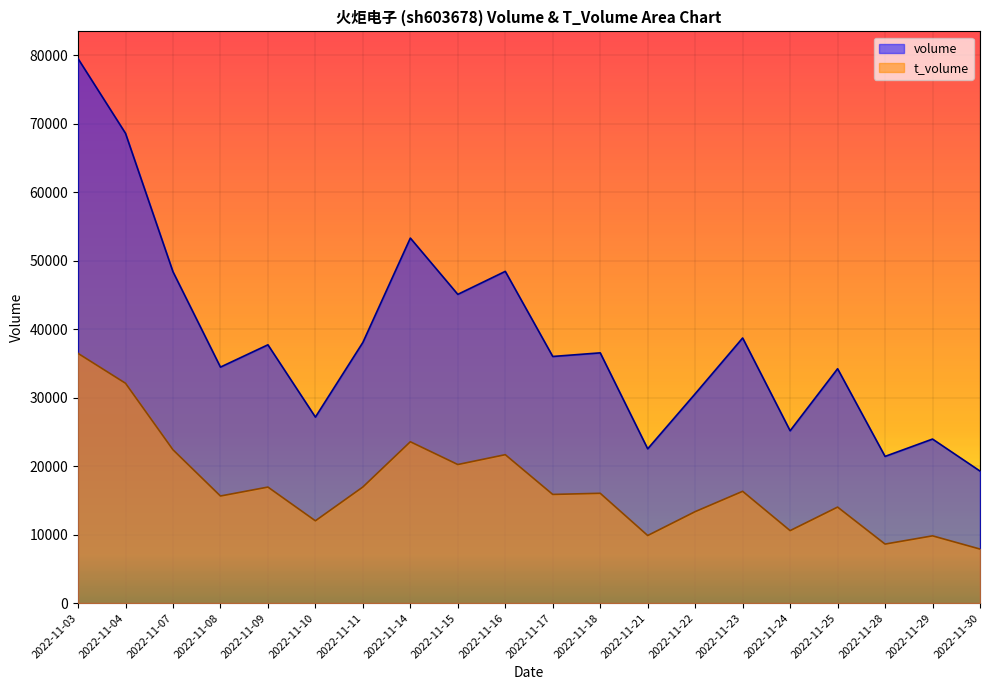

What is the maximum value shown in the chart?

79478